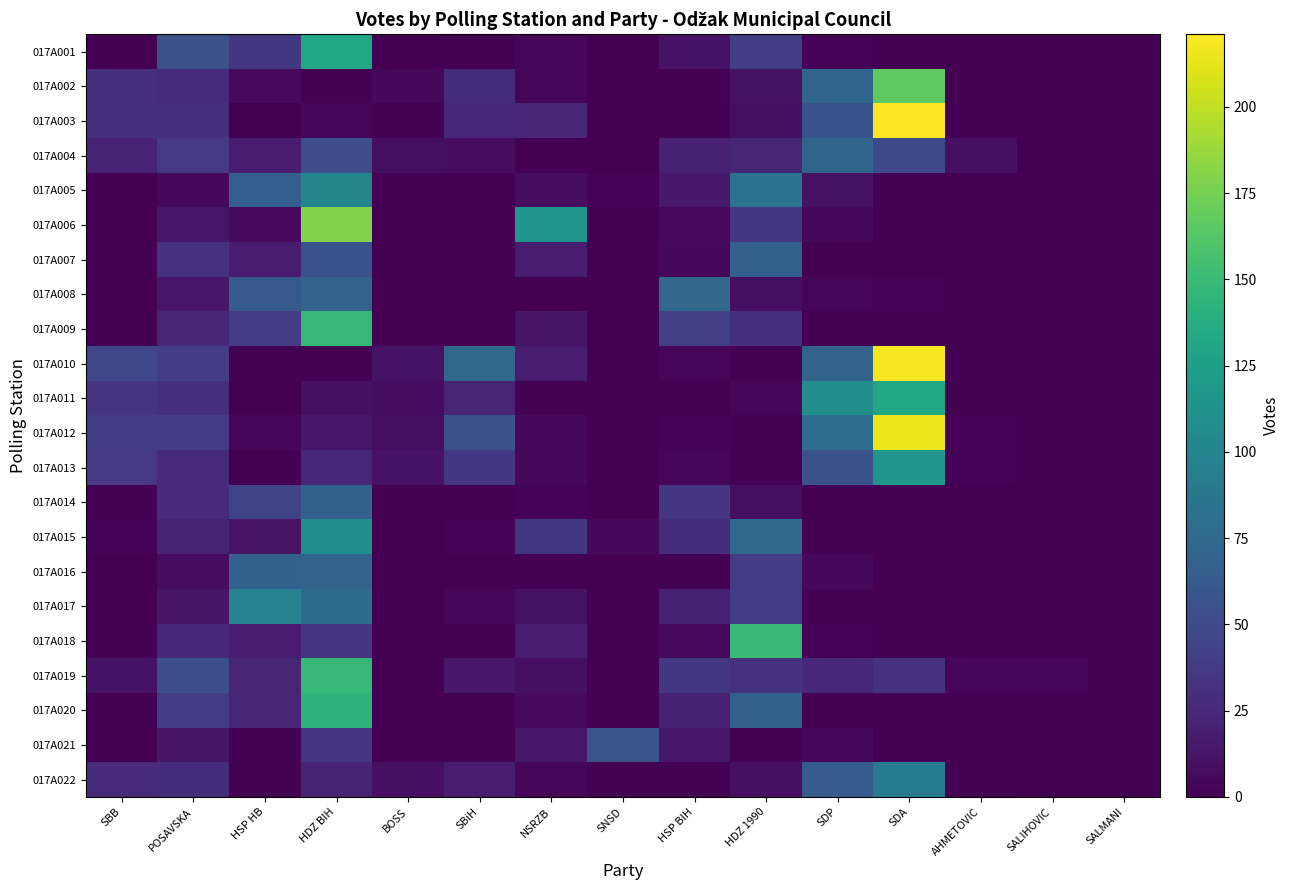

Which category has the lowest value across all series?

SBB